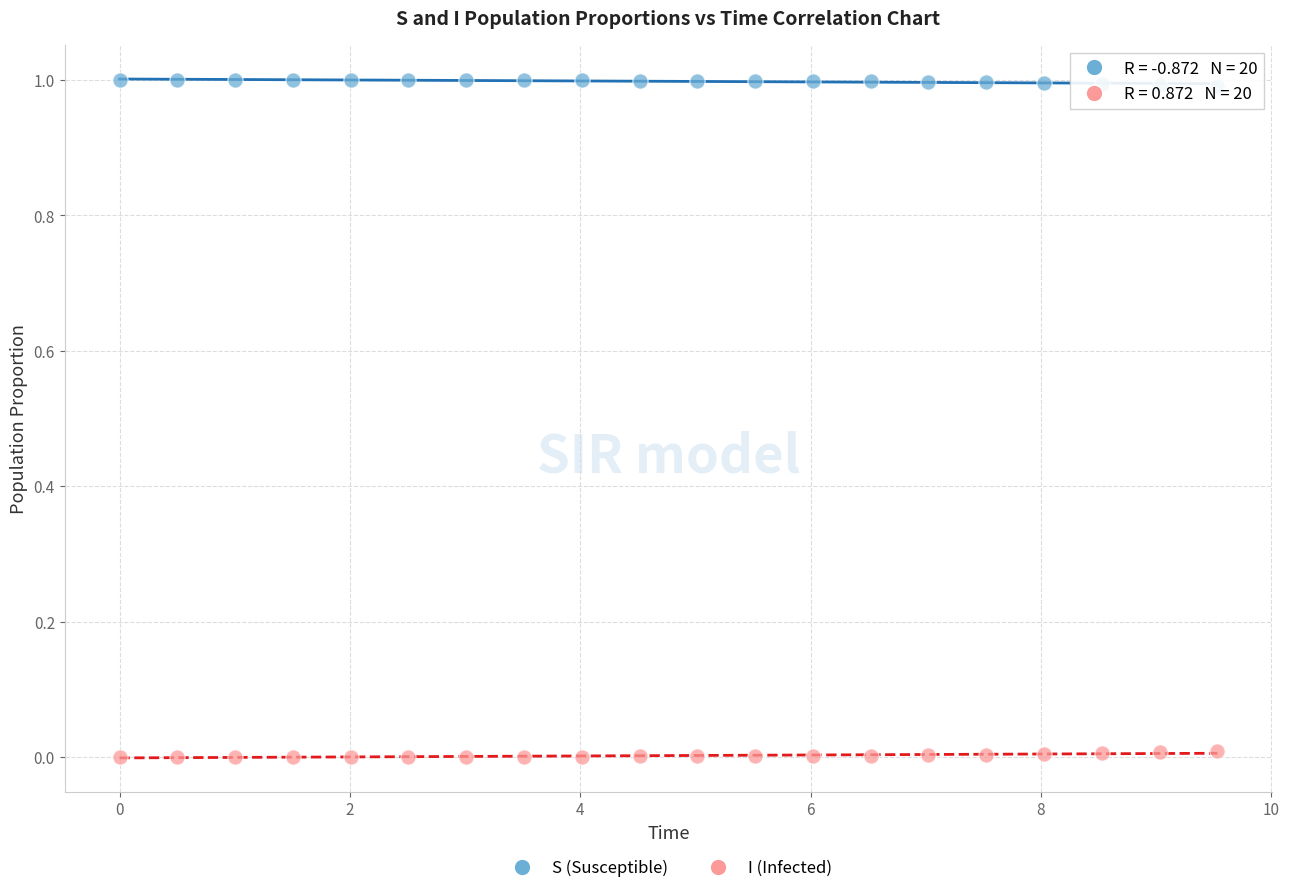

Which series contains the highest Y value?

S (Susceptible)